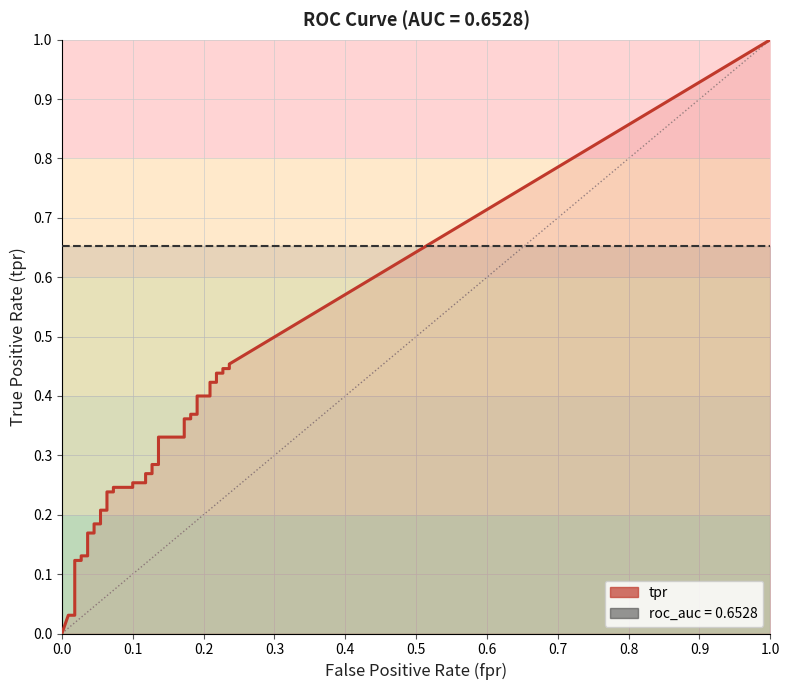

What is the difference between the highest and lowest values at 16?

0.4